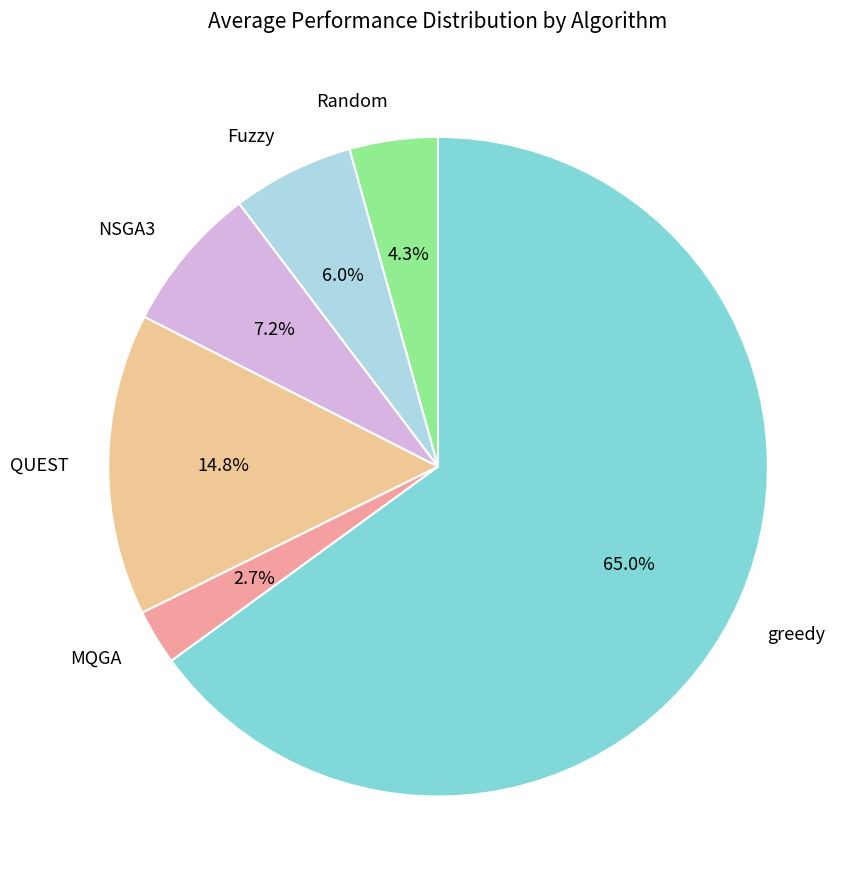

Which slice is the largest?

greedy